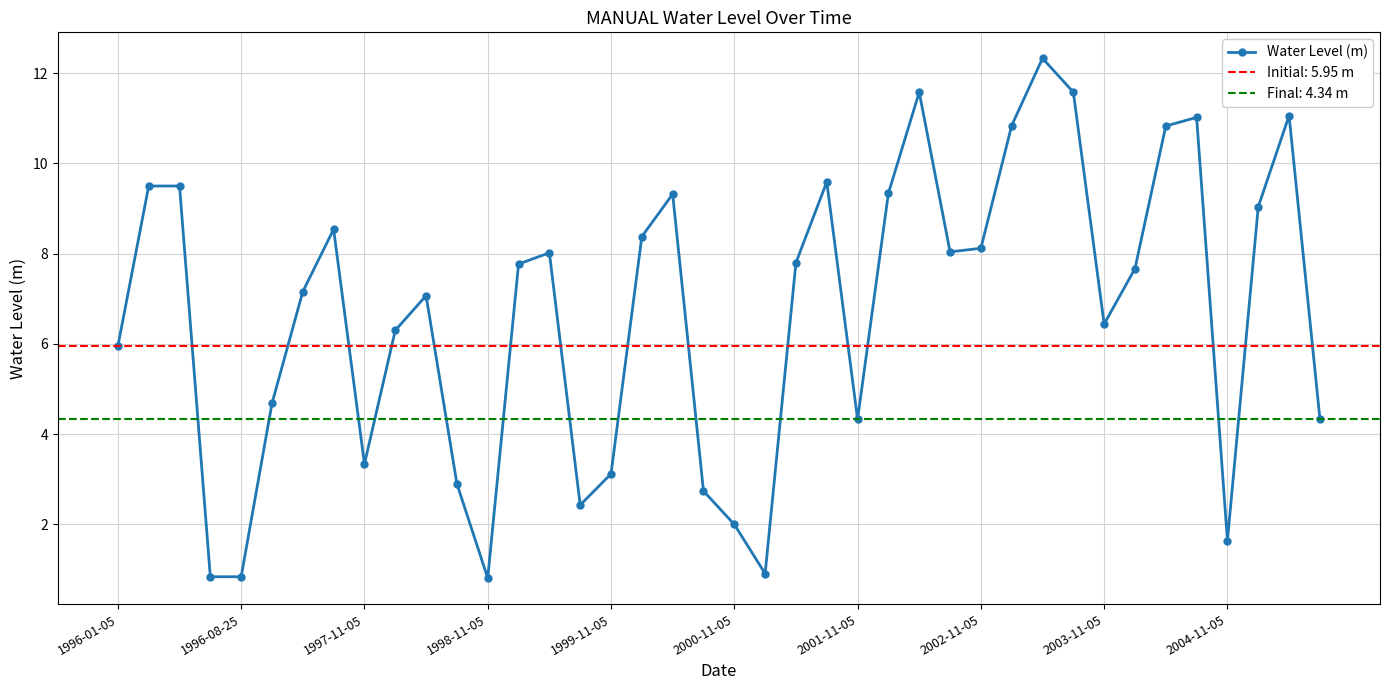

What is the lowest value of the Water Level (m) series?

0.8